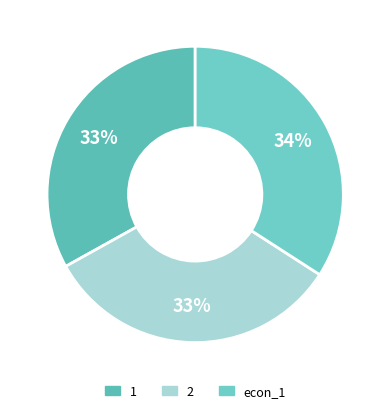

Is the sum of 2 and 1 greater than half?

Yes